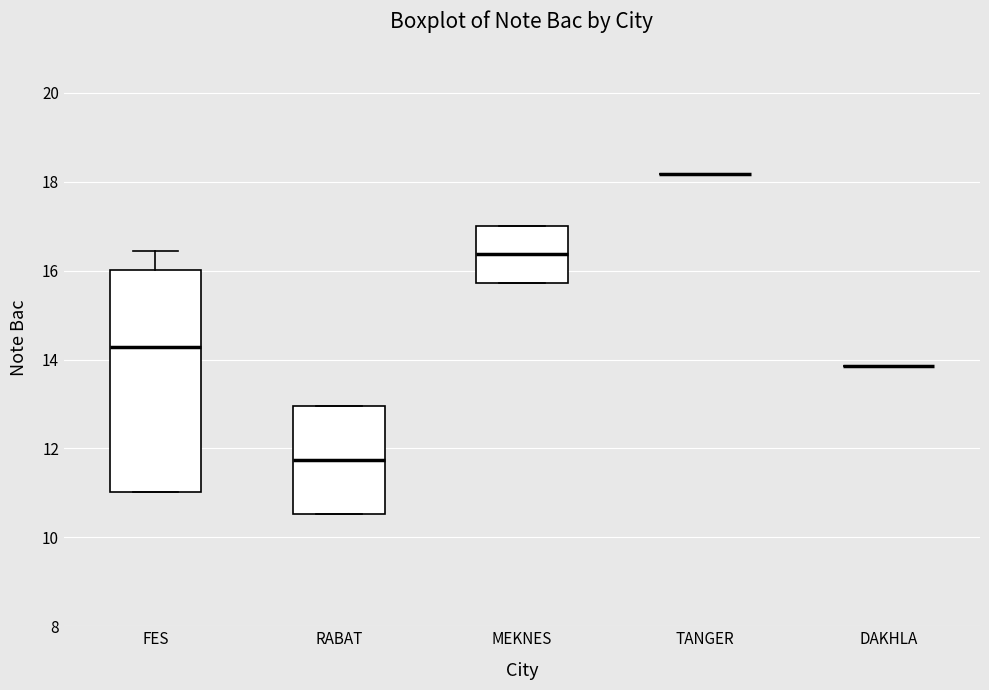

Where is the lower edge of the box for RABAT on the y-axis? The values are not printed on the chart, so give them approximately, as read against the axis.

10.6